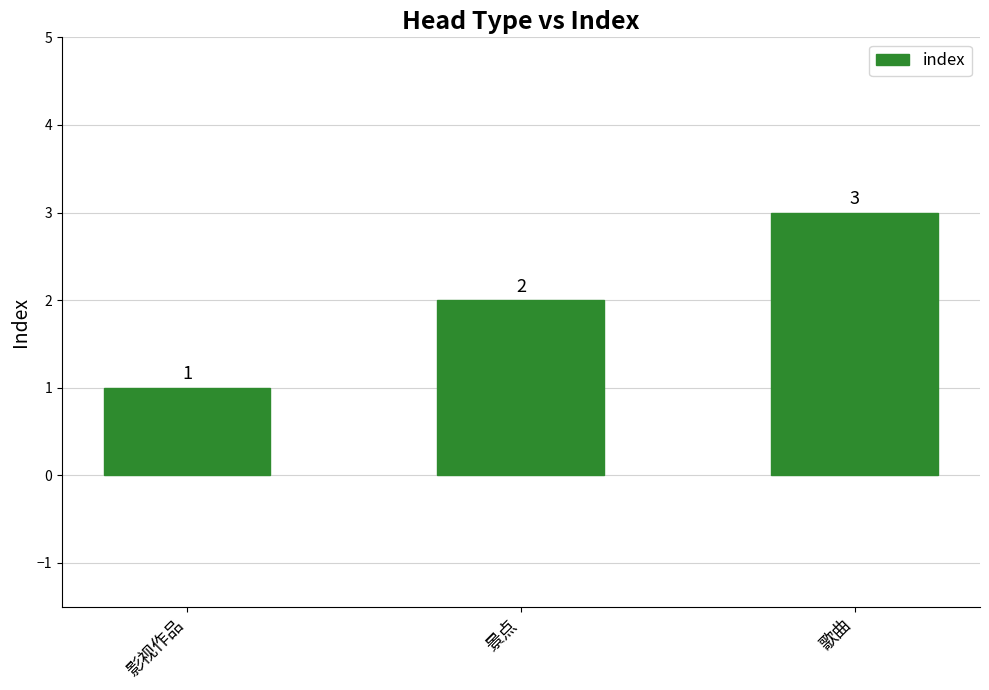

Rank the categories by value from highest to lowest.

歌曲, 景点, 影视作品